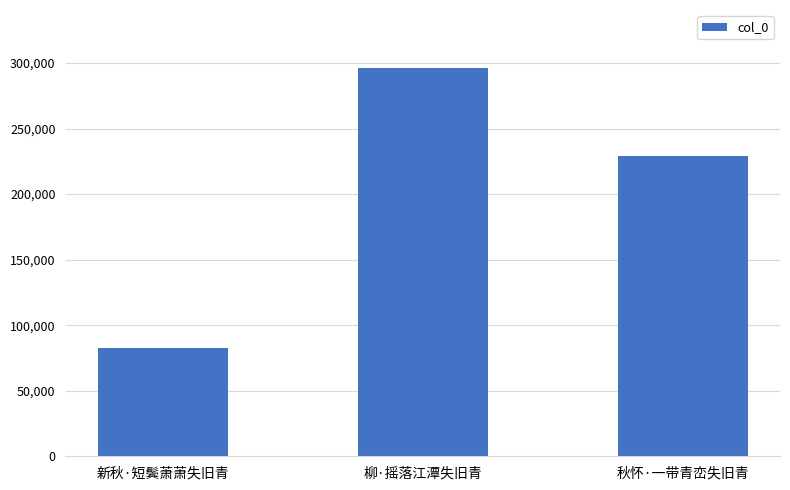

The chart shows a value of 82485 at 新秋·短鬓萧萧失旧青. True or false?

True